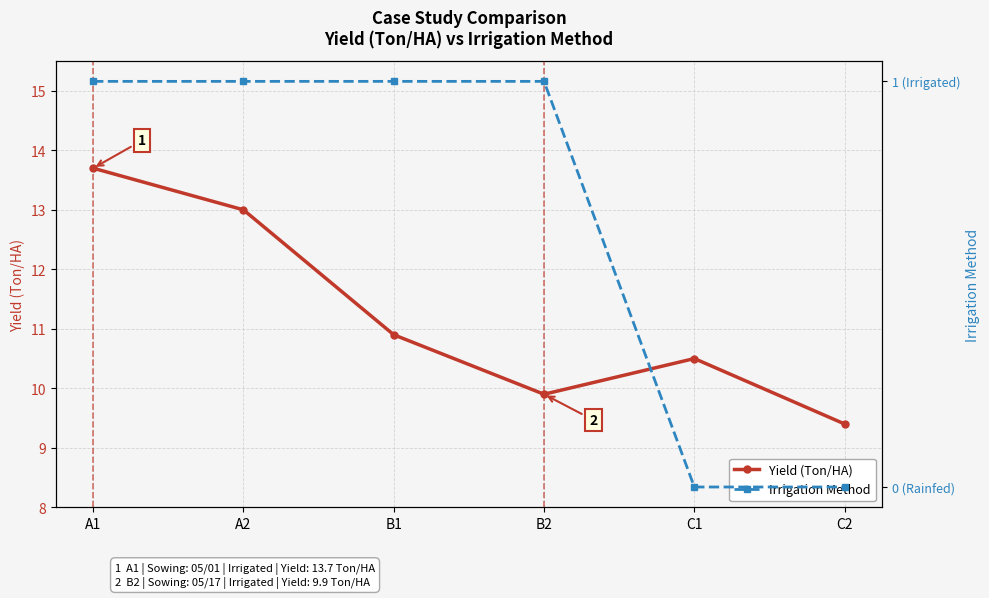

How many data points in Yield (Ton/HA) are less than 10?

2